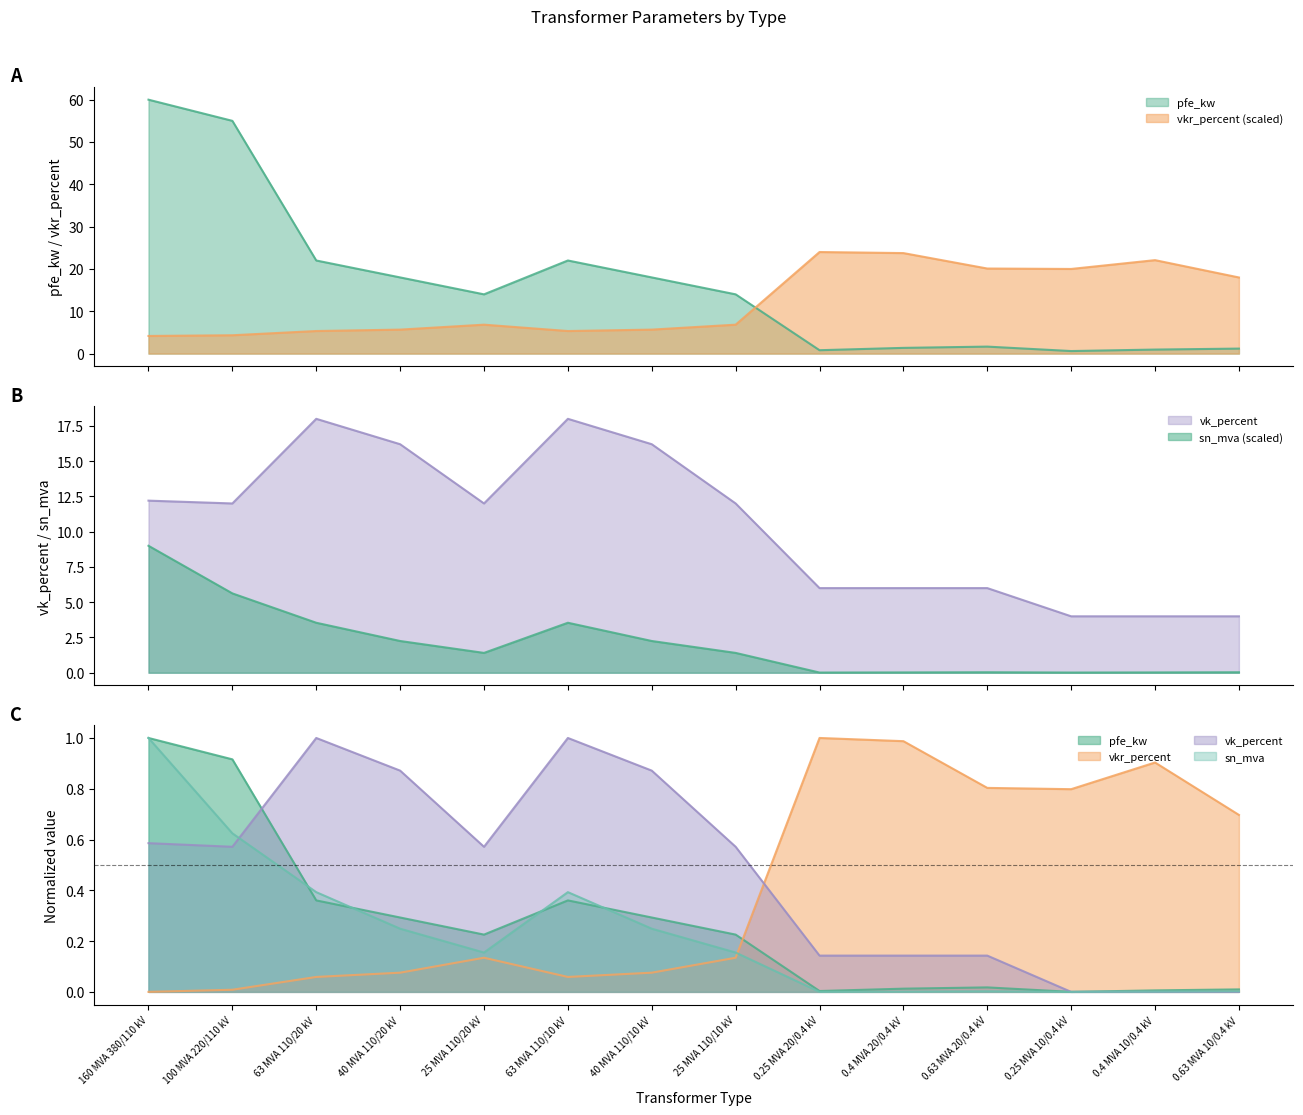

What is the label of the 4th point from the left?

40 MVA 110/20 kV